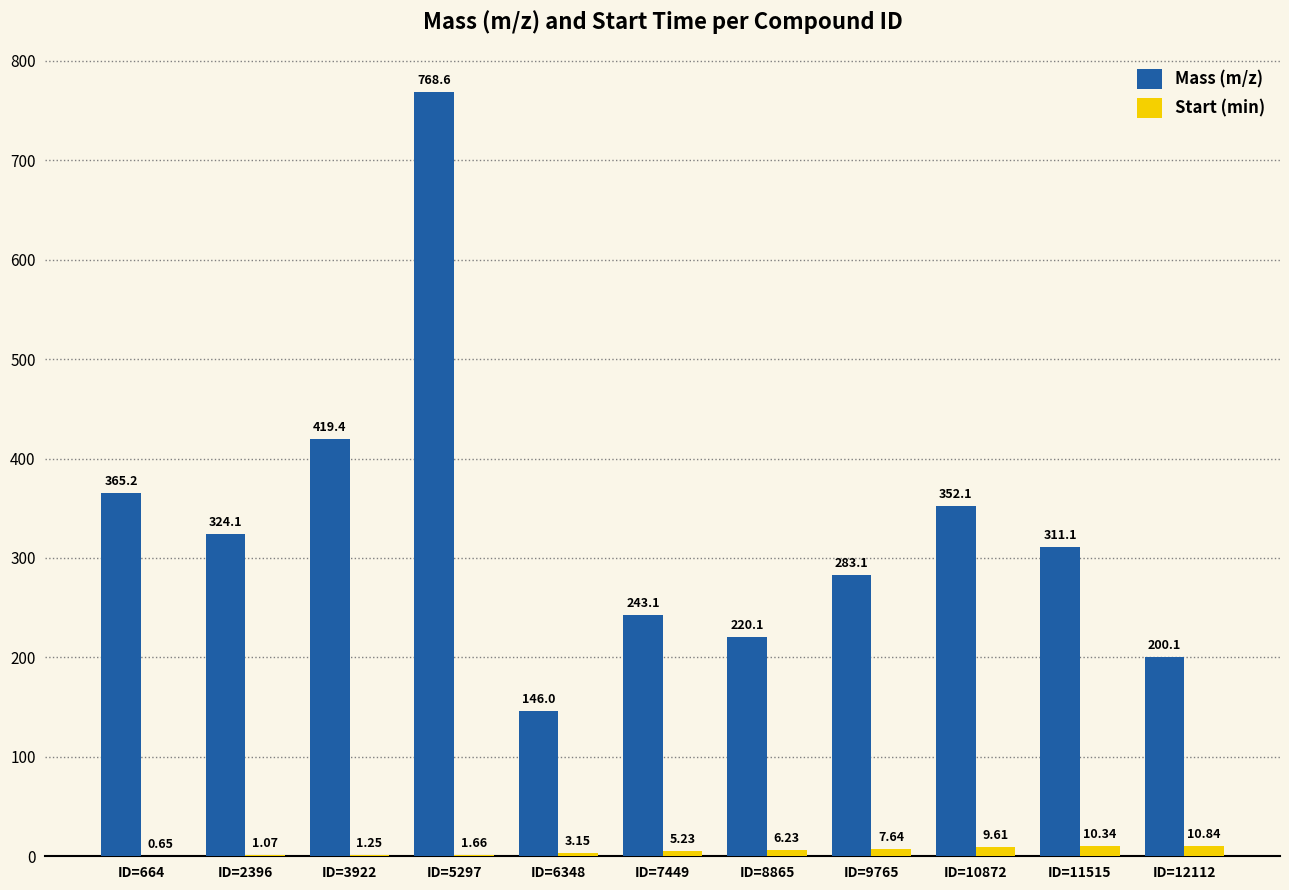

Which series has the largest total across all categories?

Mass (m/z)